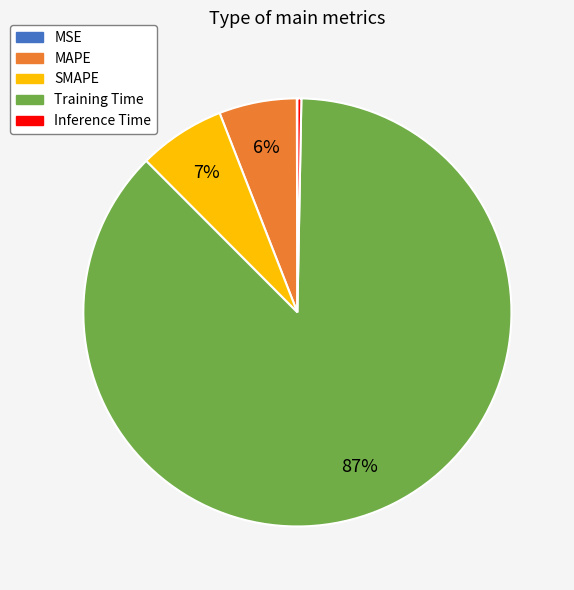

Which category has the biggest portion of the pie?

Training Time